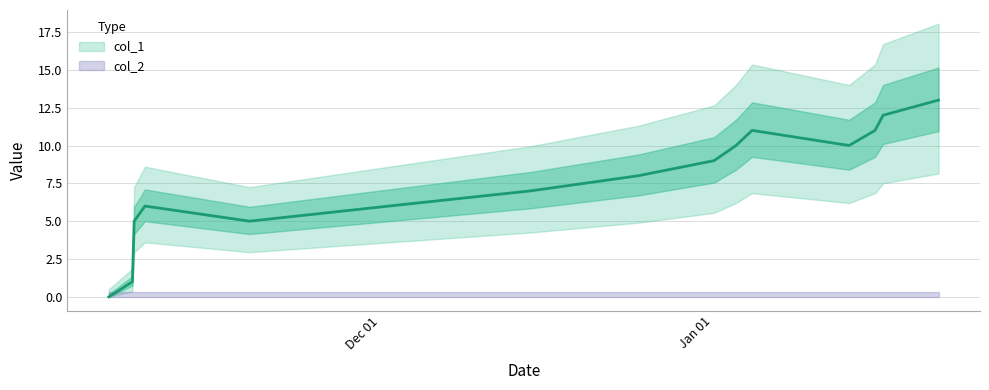

What is the difference between the maximum and minimum values?

13